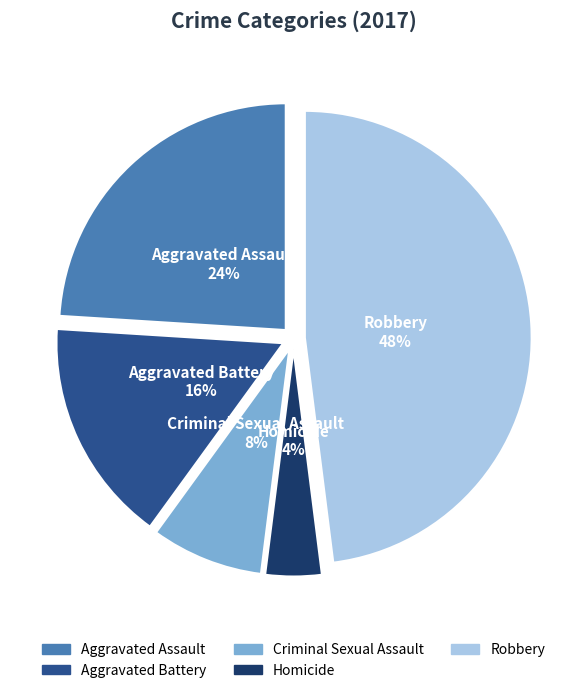

Rank the categories by value from highest to lowest.

Robbery, Aggravated Assault, Aggravated Battery, Criminal Sexual Assault, Homicide